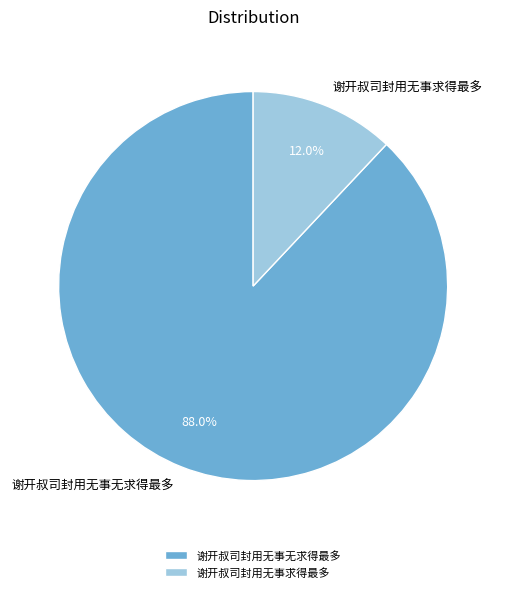

To the nearest percent, what is the difference between the 谢开叔司封用无事求得最多 and 谢开叔司封用无事无求得最多 slice percentages?

76%